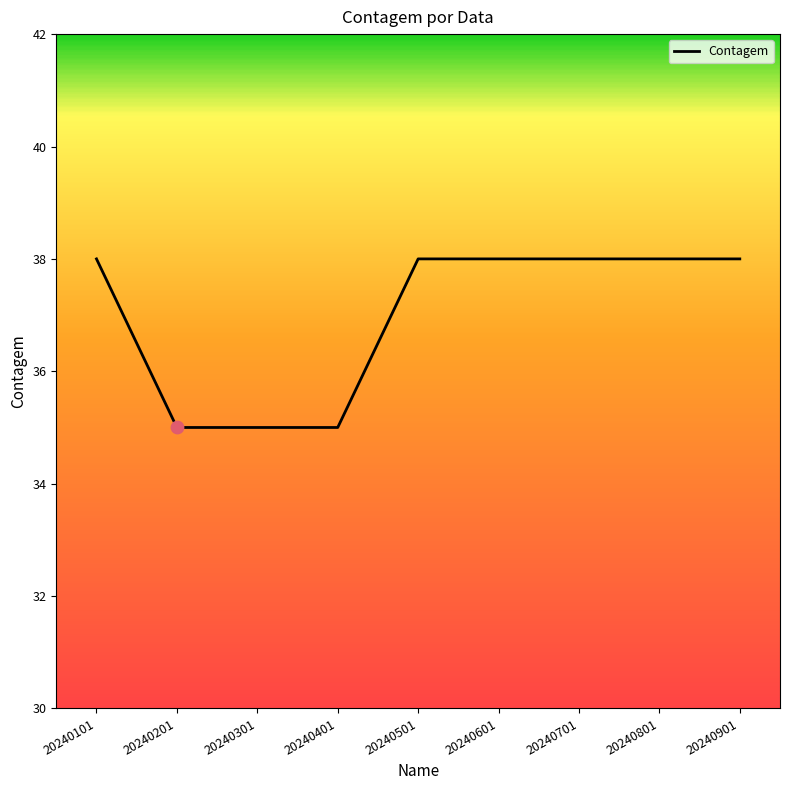

Between 20240801 and 20240401, which is larger?

20240801